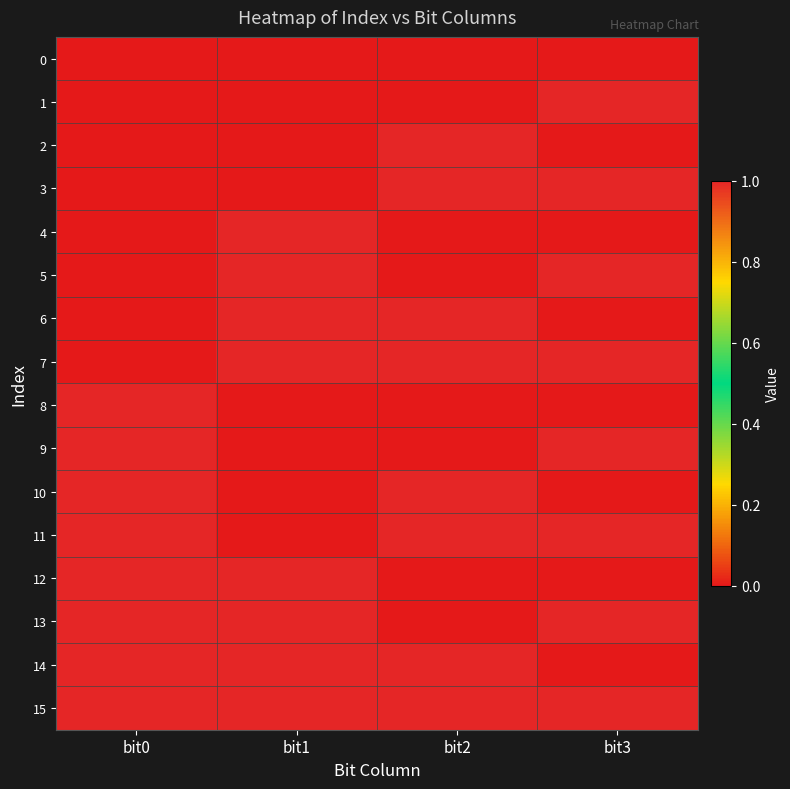

At how many categories does at least one series exceed 0?

4